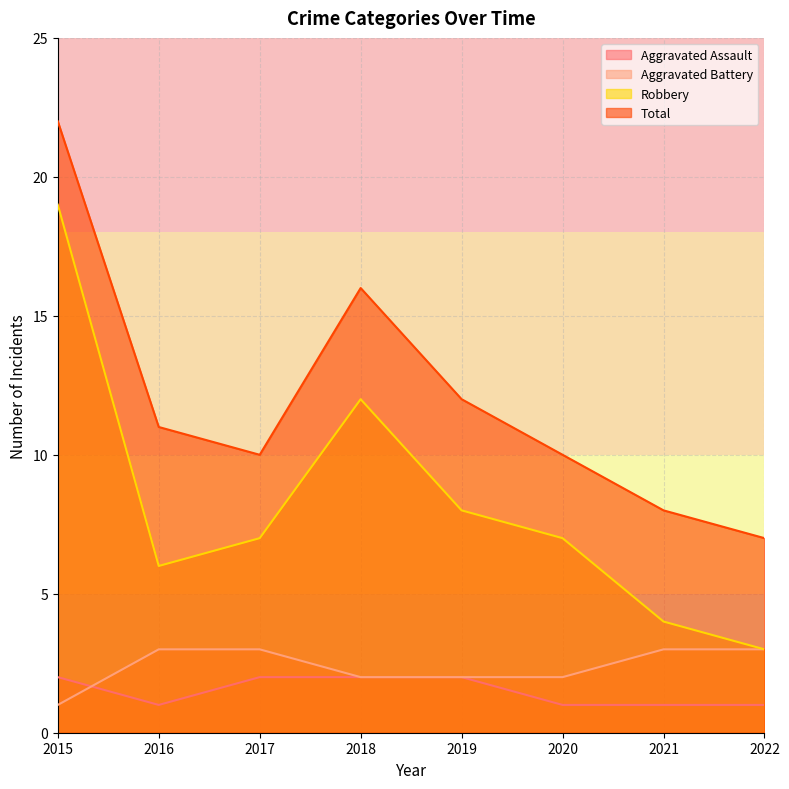

What are all the series names shown in the legend?

Aggravated Assault, Aggravated Battery, Robbery, Total